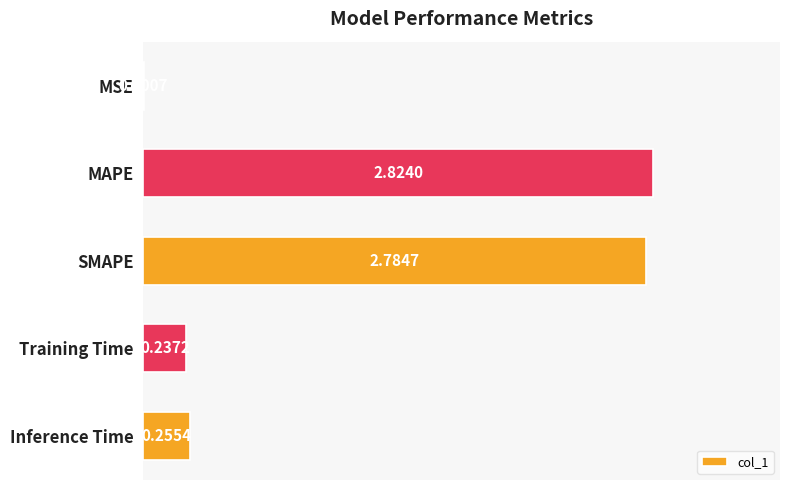

How many categories are shown in the chart?

5